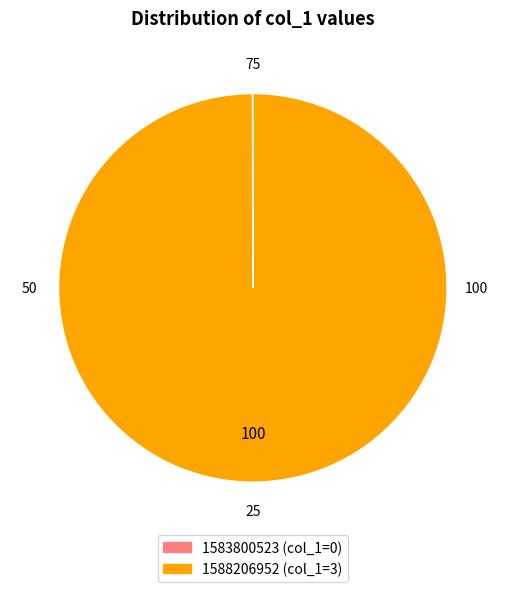

Is there a majority slice in this chart?

Yes